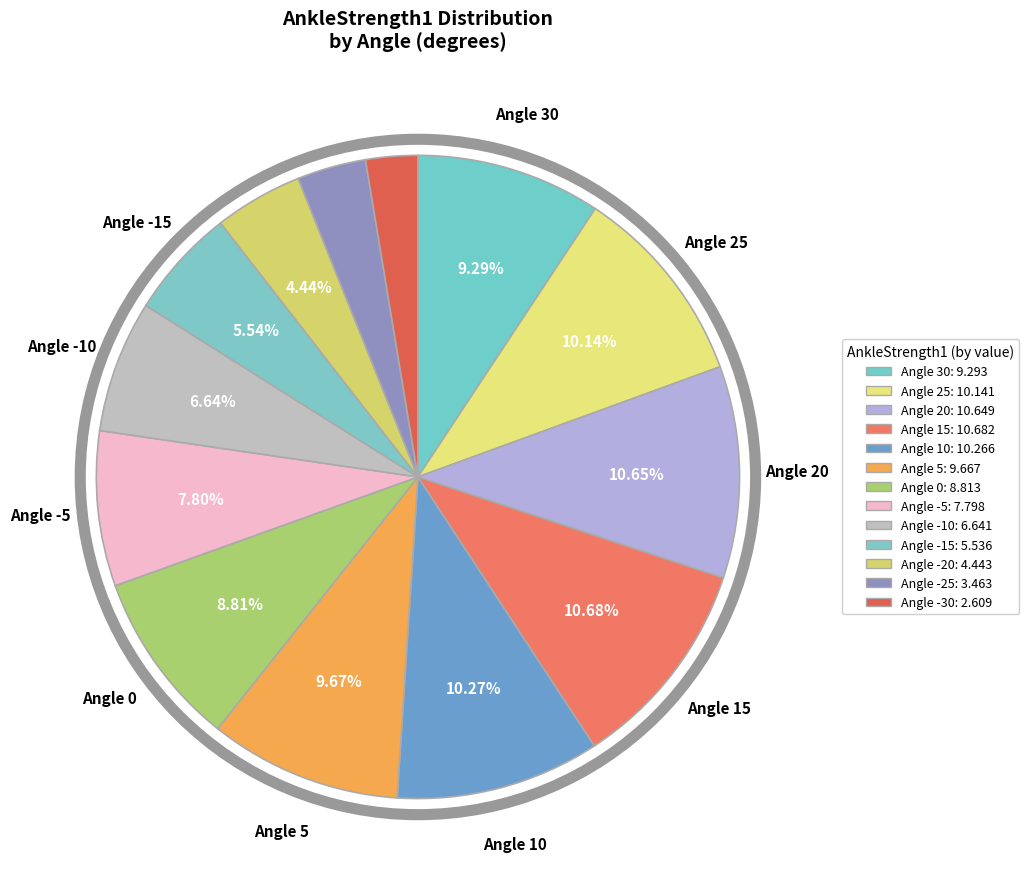

How many slices are in this pie chart?

13